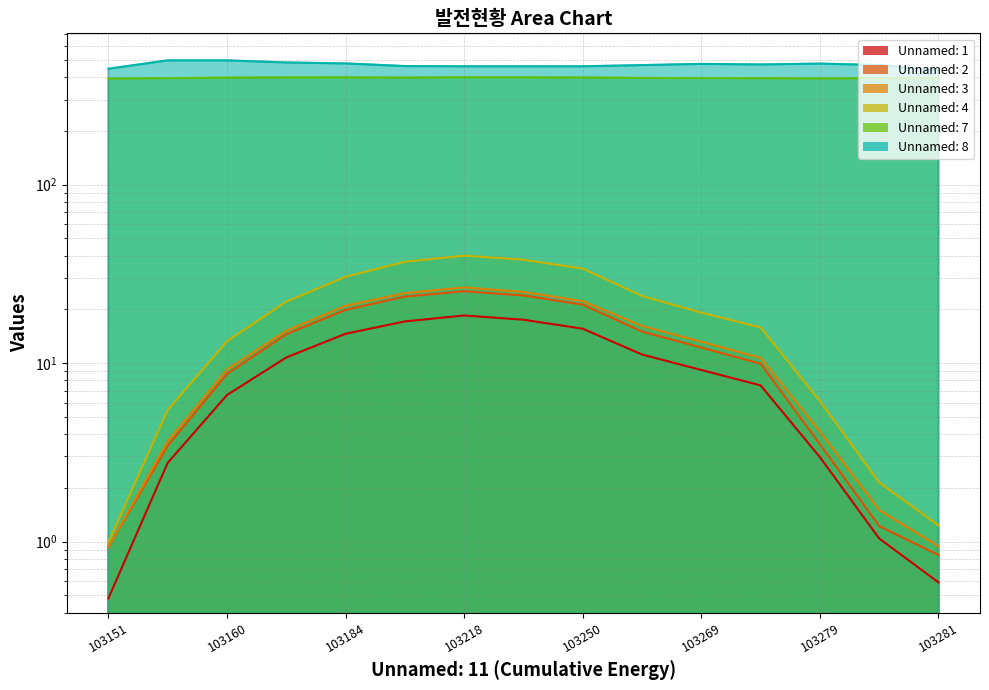

True or false: Unnamed: 1 and Unnamed: 2 intersect in this chart.

False